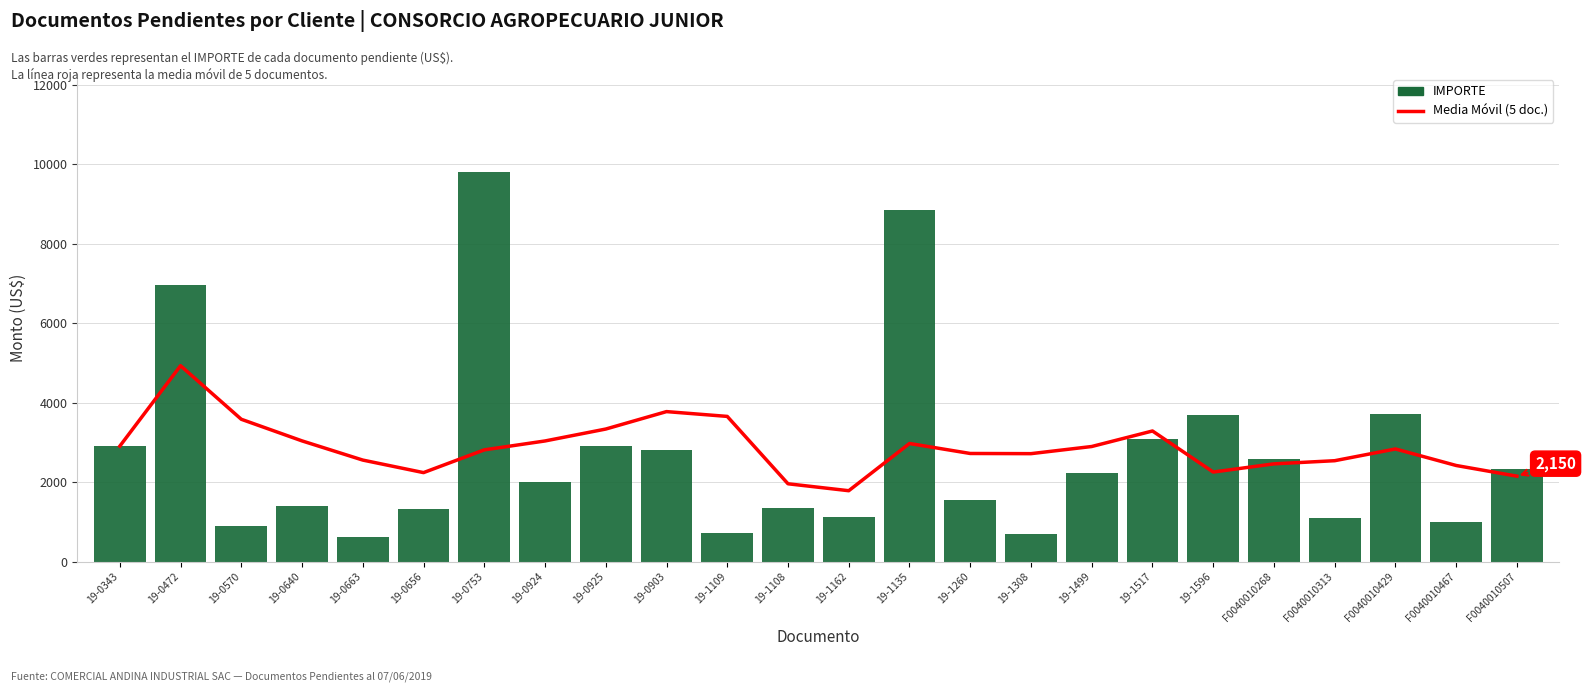

What are all the series names shown in the legend?

Media Móvil (5 doc.), IMPORTE